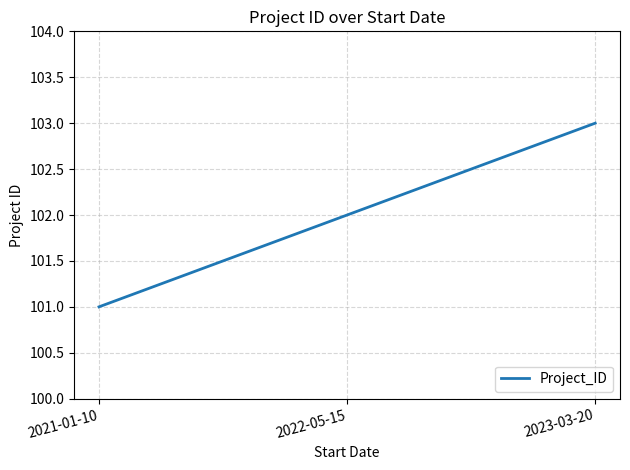

Rank the categories by value from lowest to highest.

2021-01-10, 2022-05-15, 2023-03-20